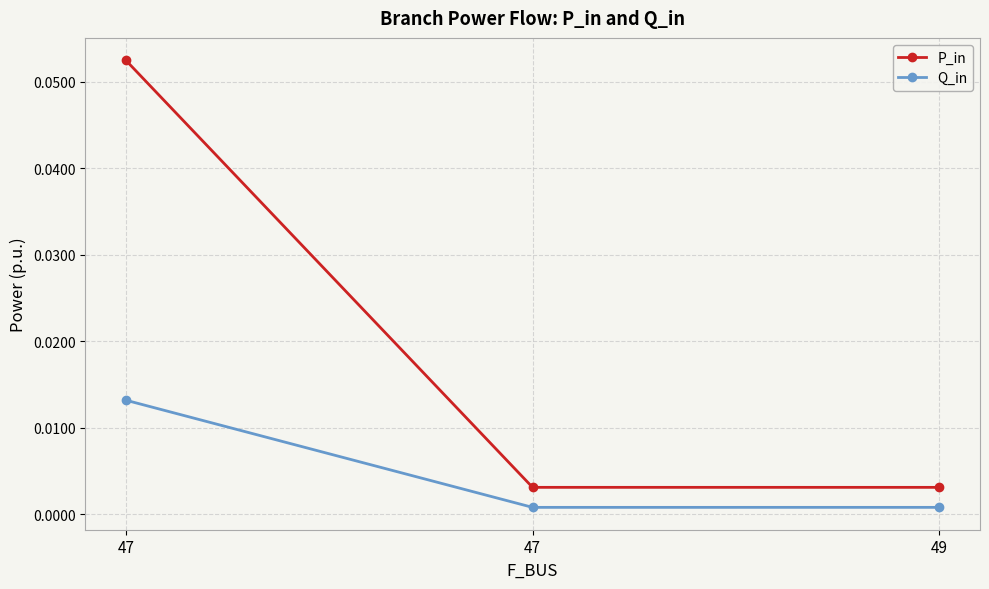

The value of P_in at 47 is 0.0. True or false?

True